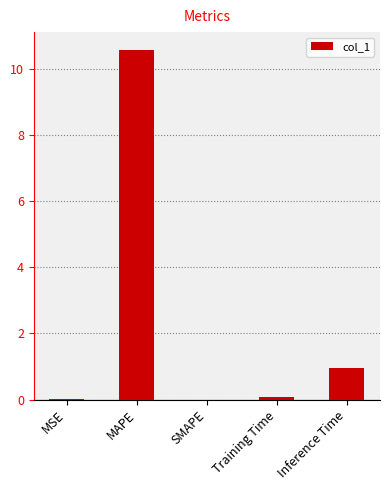

What is the greatest value displayed?

10.6